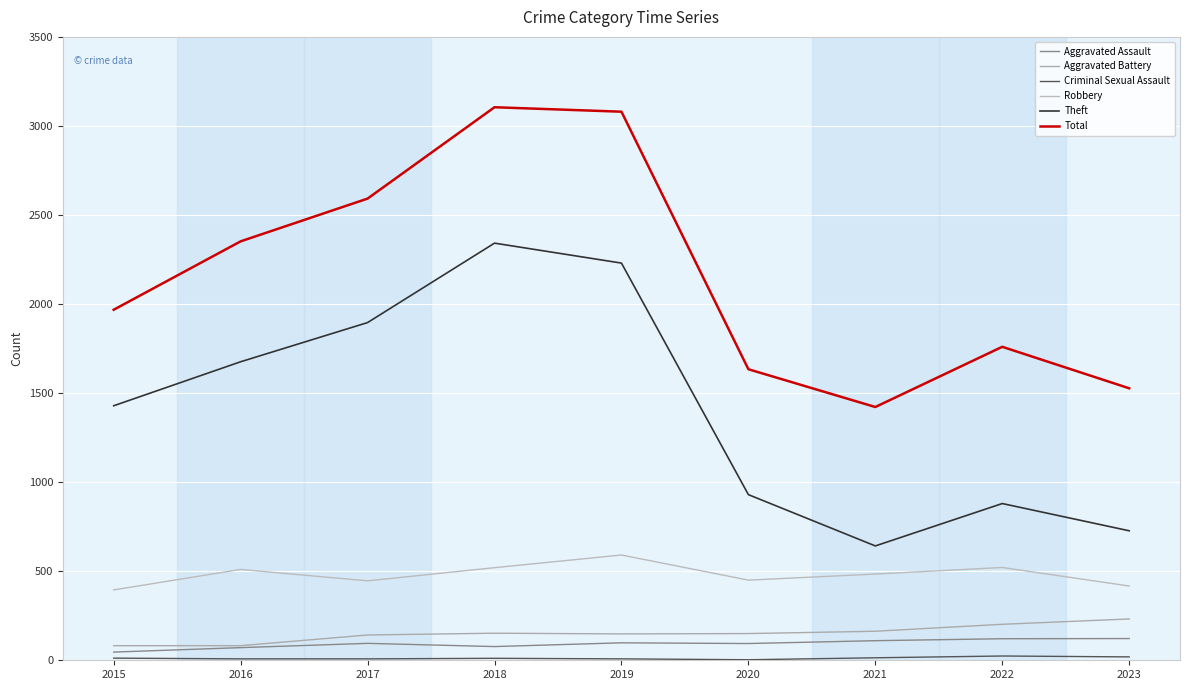

Is this an area chart (filled region under the line)?

No